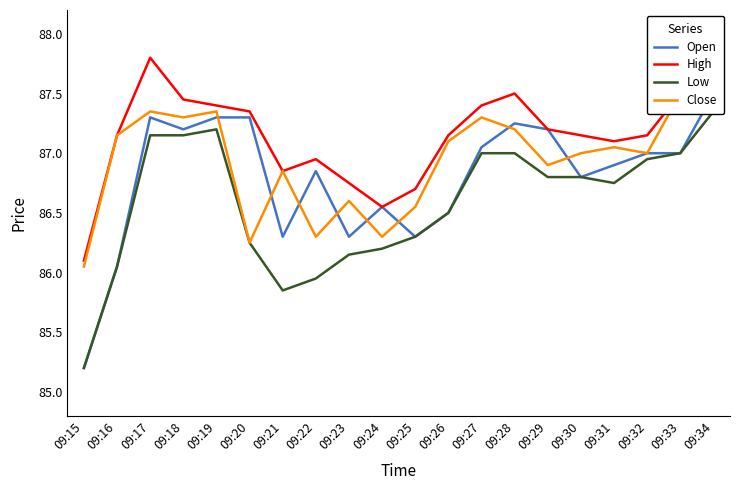

The Low series shows 87.2 at 09:18. True or false?

True